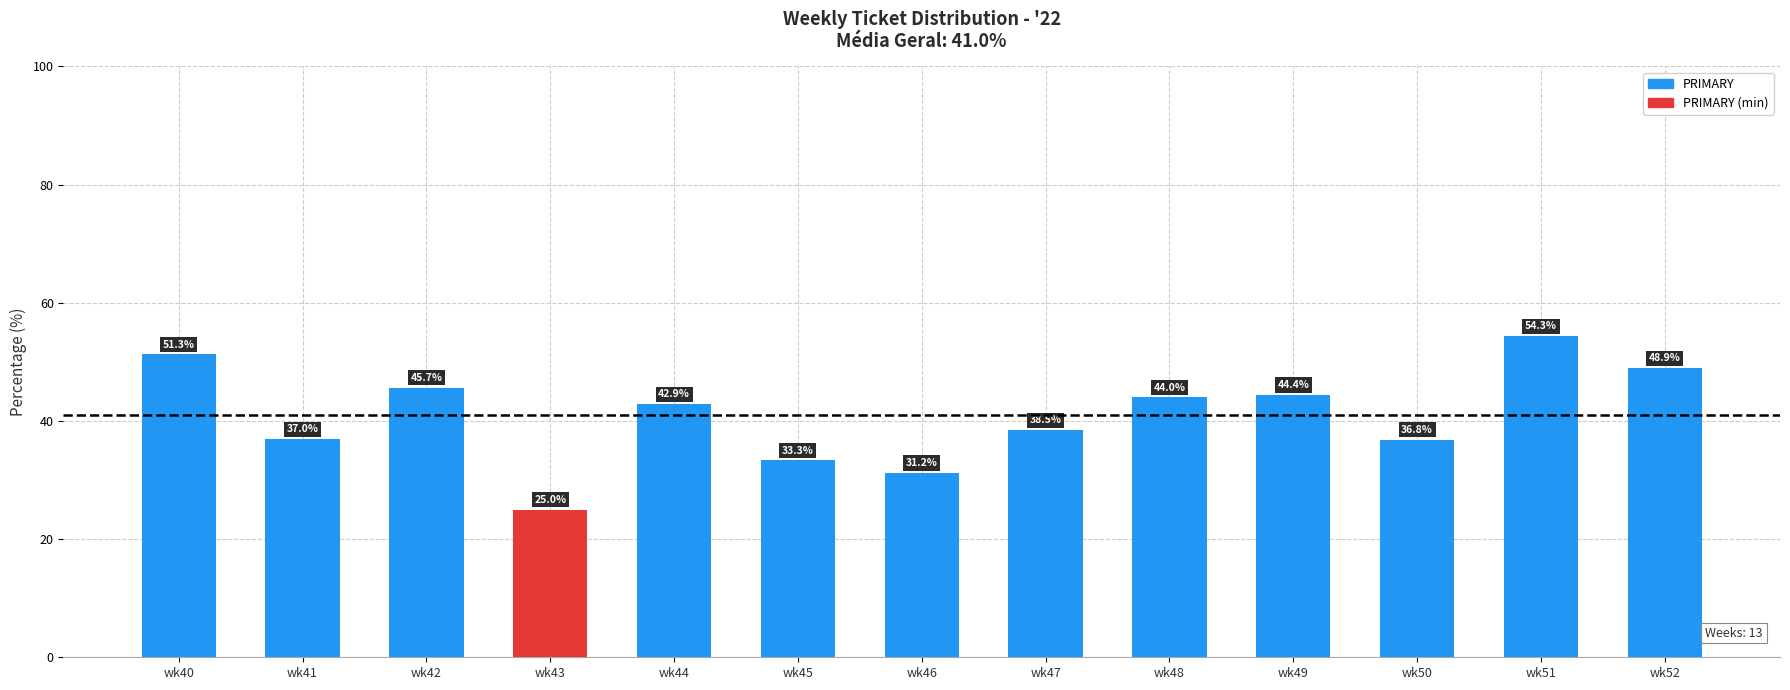

Between wk43 and wk46, which is larger?

wk46